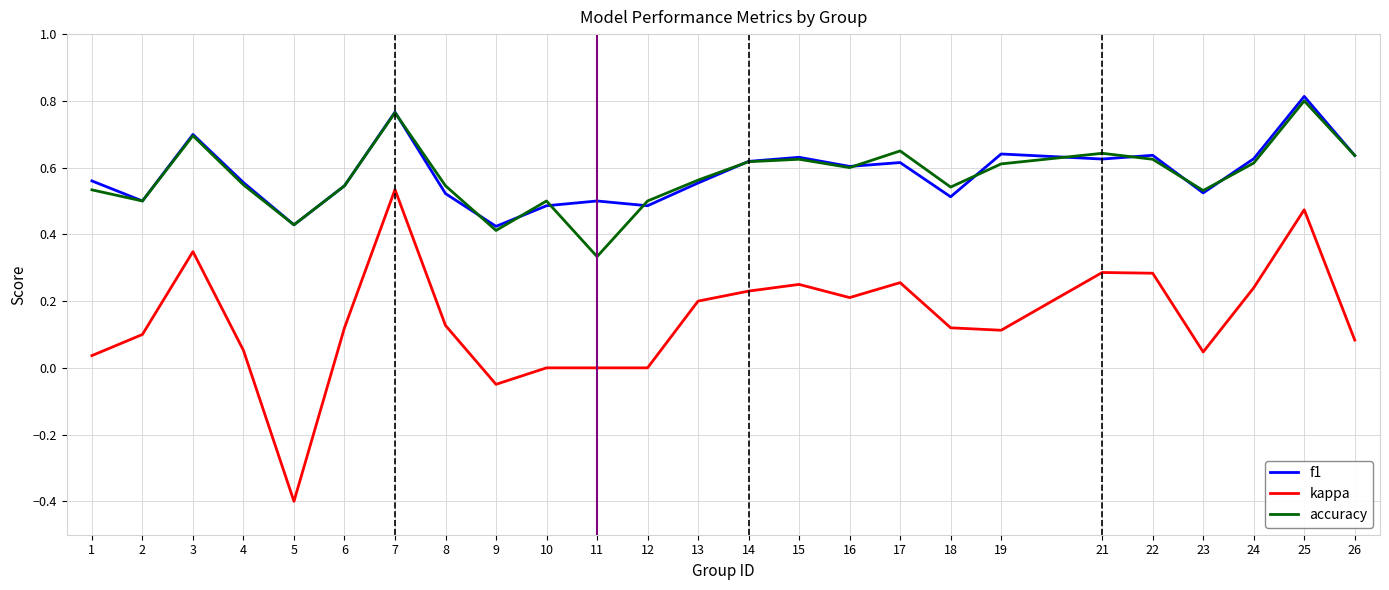

True or false: kappa and accuracy intersect in this chart.

False